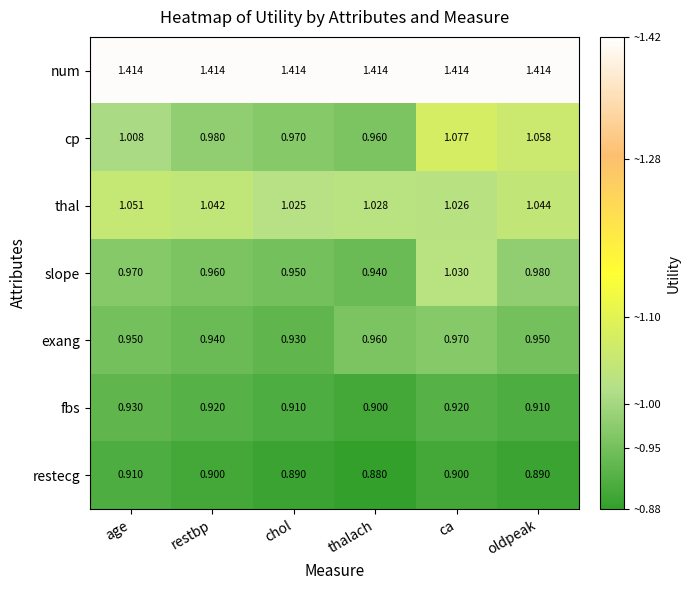

At which label does cp first exceed 1?

age